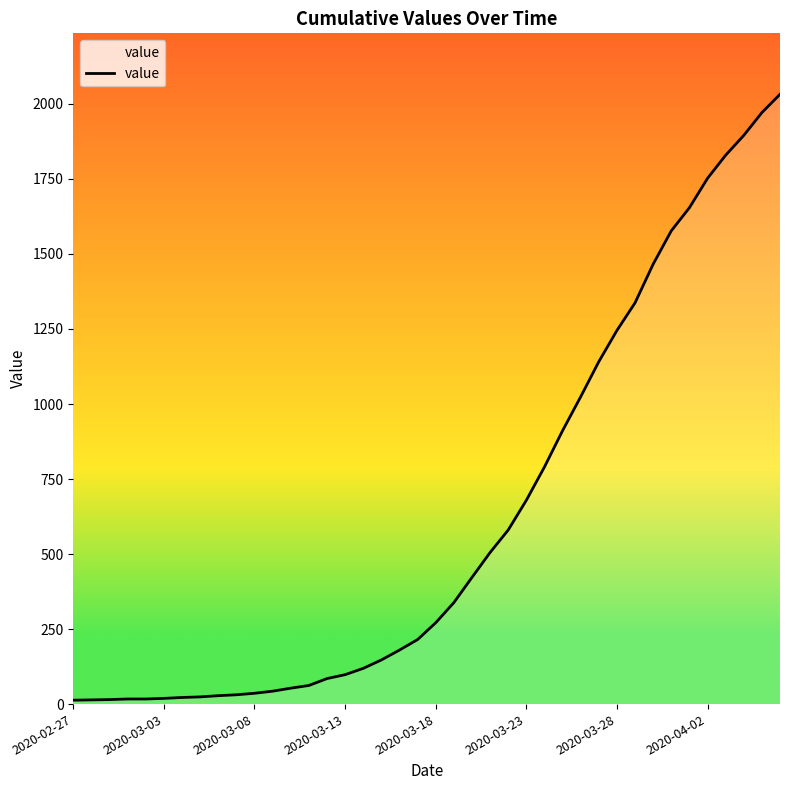

How many lines are shown in the chart?

1